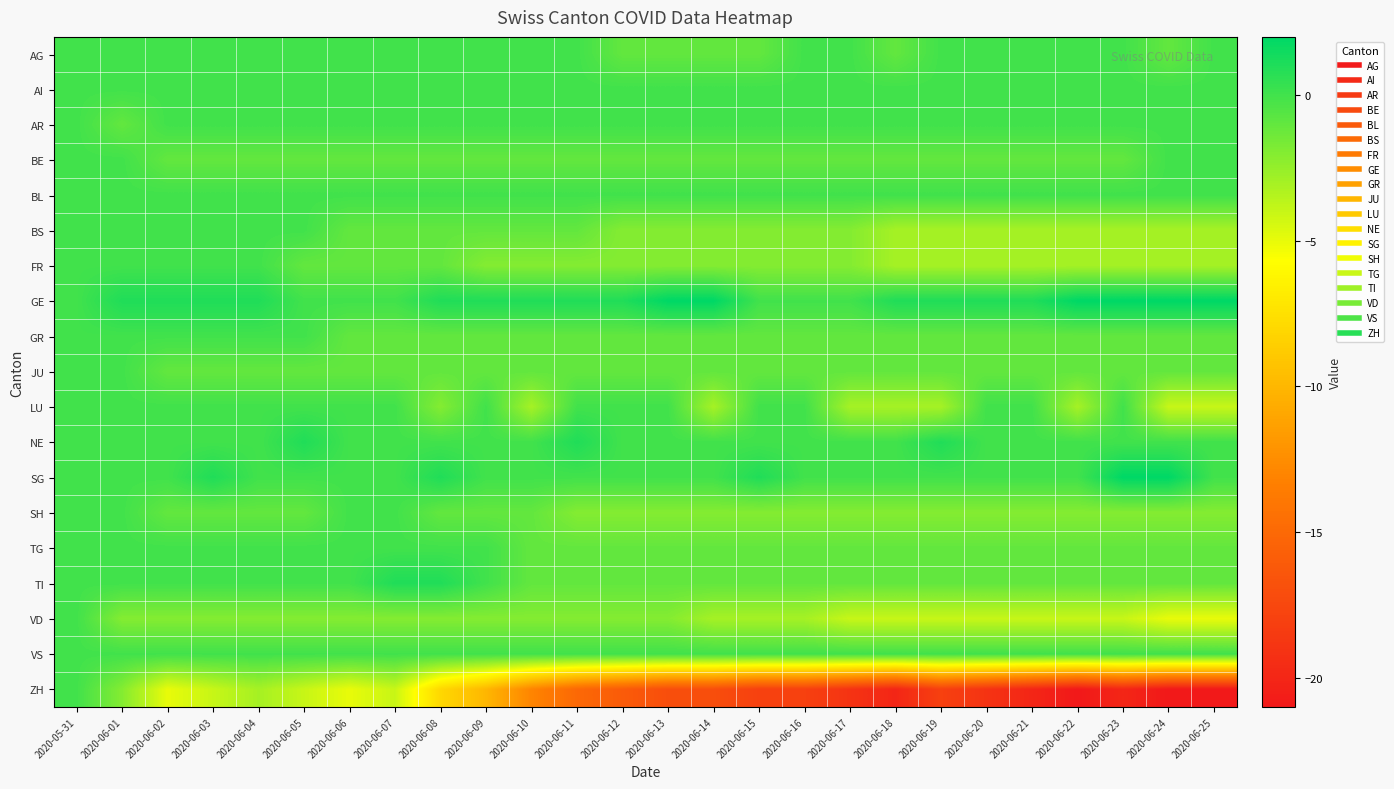

What is the difference between the highest and lowest values at 2020-06-17?

19